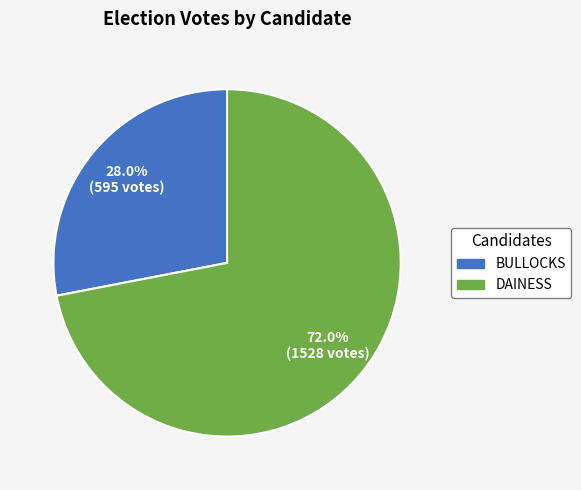

Is there a majority slice in this chart?

Yes